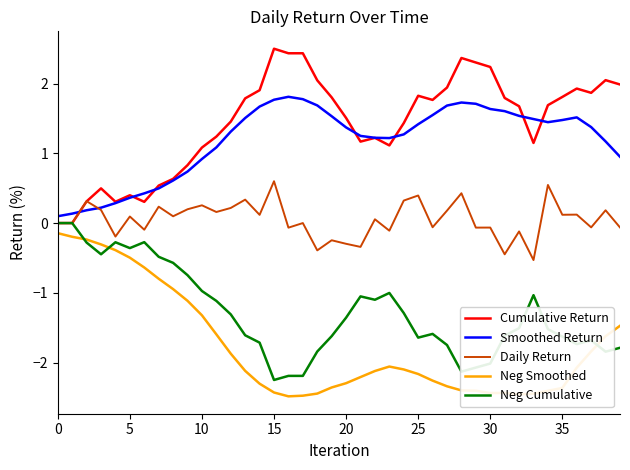

True or false: Smoothed Return and Neg Smoothed intersect in this chart.

False